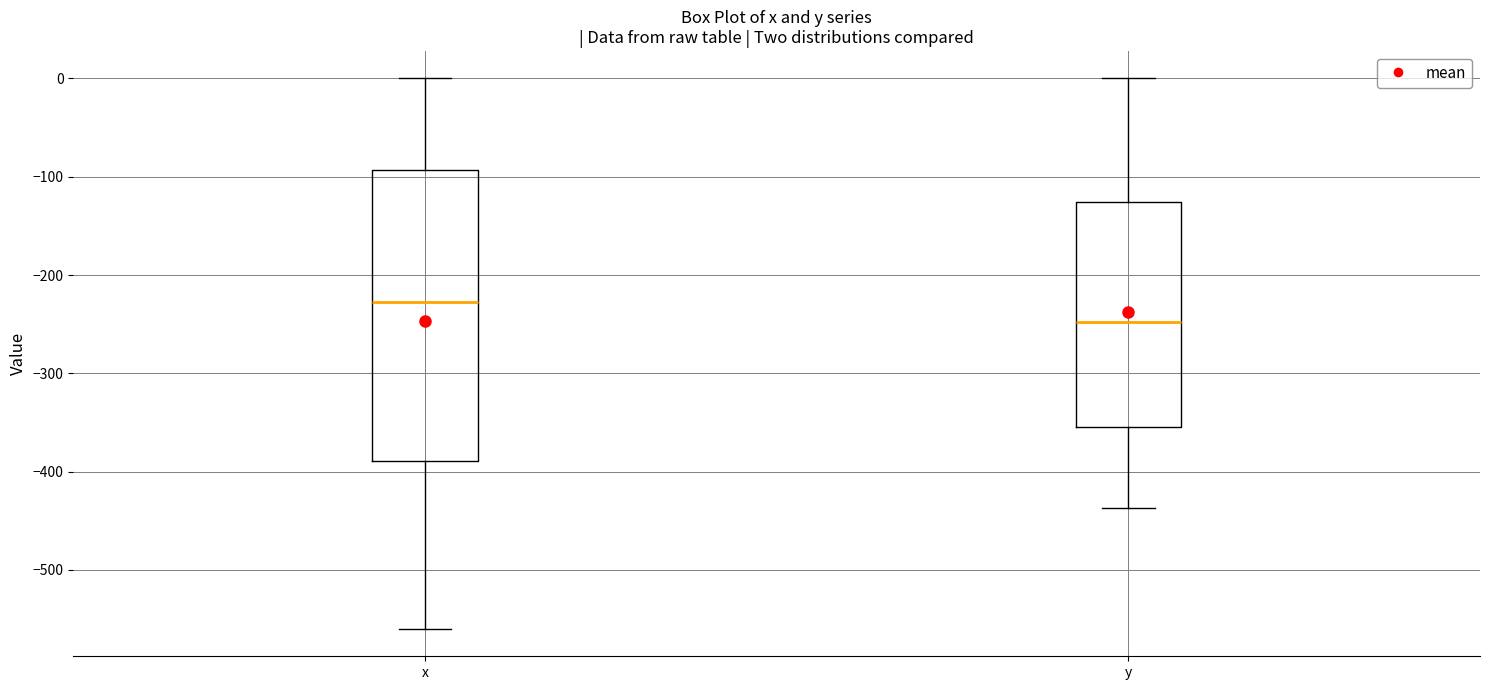

Reading left to right, read every box against the y-axis: the position of its median line, the range the box covers, and the ends of its whiskers. The values are not printed on the chart, so give them approximately, as read against the axis.

x: median -230, box -390 to -90, whiskers -560 to 0
y: median -250, box -350 to -130, whiskers -440 to 0